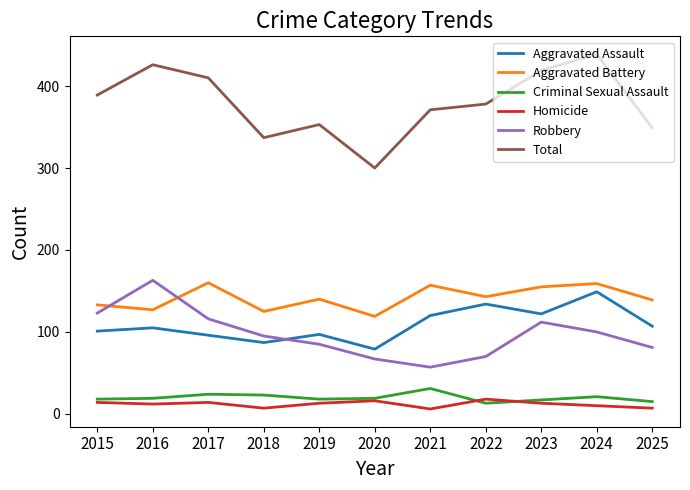

The value of Aggravated Assault at 2018 is 87. True or false?

True